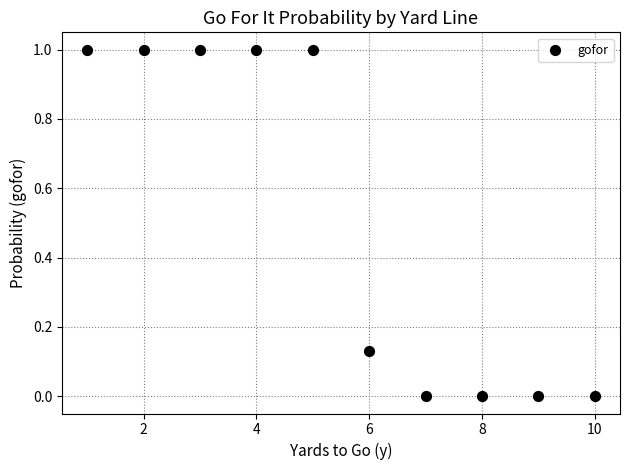

What is the range of Y values (max minus min)?

1.0